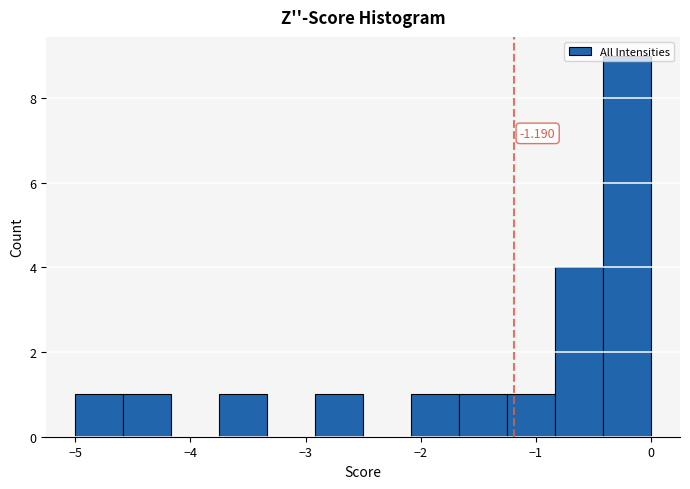

Over which range of the x-axis is the bar tallest?

-0.4 to 0.0